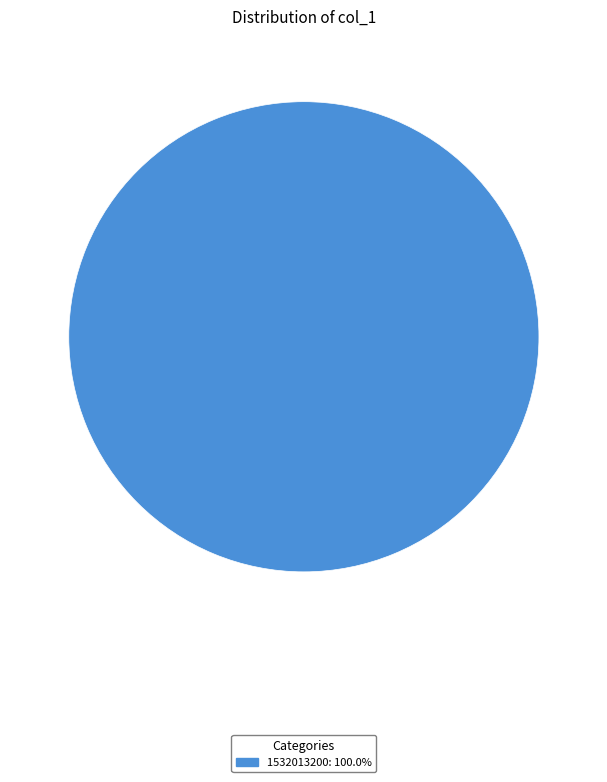

Is there any slice that represents more than half of the pie?

Yes